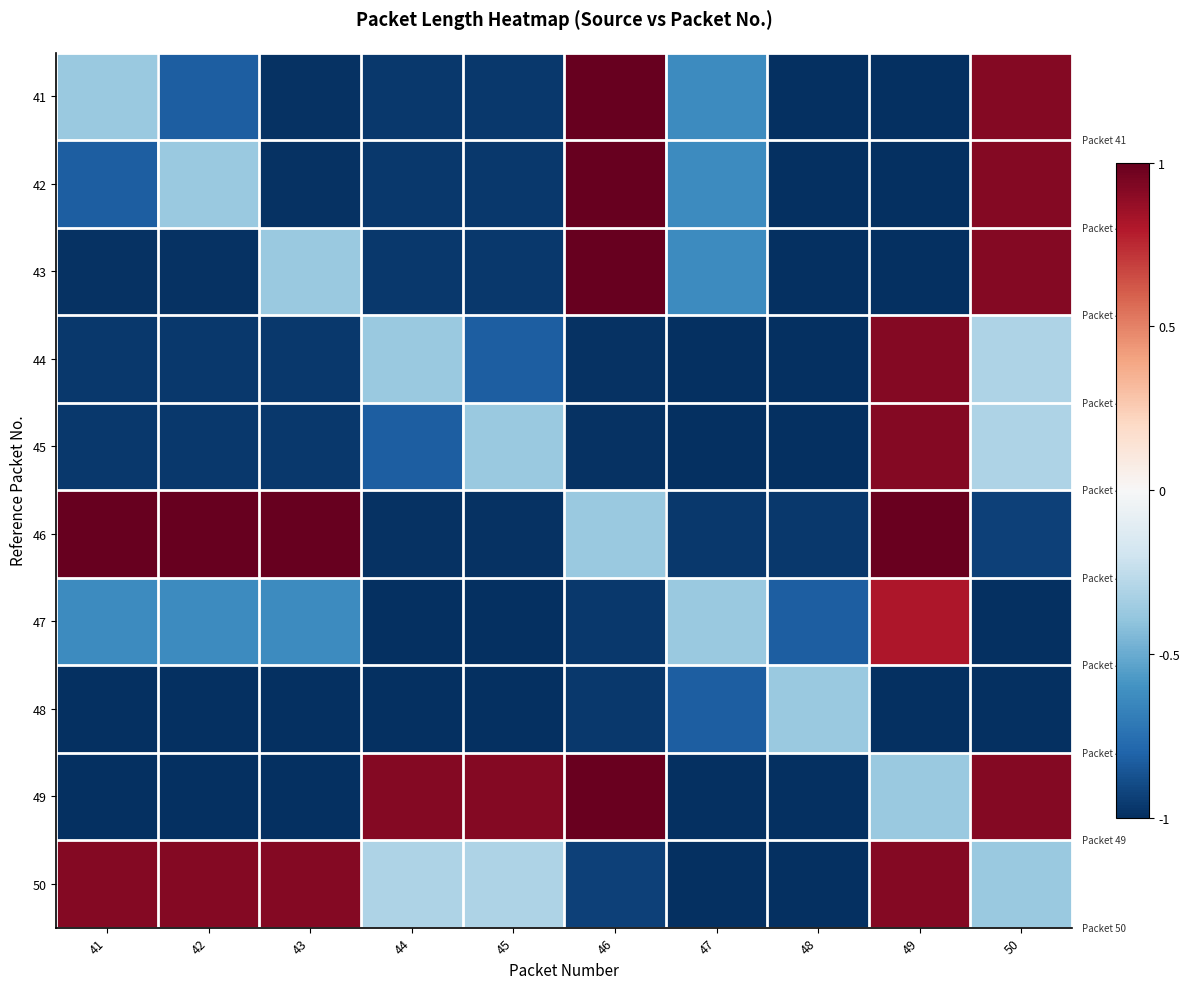

Reading left to right, transcribe all the data shown in this chart.

41: 41=-0.4	42=-0.8	43=-1.0	44=-1.0	45=-1.0	46=1.0	47=-0.6	48=-1.0	49=-1.0	50=0.9
42: 41=-0.8	42=-0.4	43=-1.0	44=-1.0	45=-1.0	46=1.0	47=-0.6	48=-1.0	49=-1.0	50=0.9
43: 41=-1.0	42=-1.0	43=-0.4	44=-1.0	45=-1.0	46=1.0	47=-0.6	48=-1.0	49=-1.0	50=0.9
44: 41=-1.0	42=-1.0	43=-1.0	44=-0.4	45=-0.8	46=-1.0	47=-1.0	48=-1.0	49=0.9	50=-0.3
45: 41=-1.0	42=-1.0	43=-1.0	44=-0.8	45=-0.4	46=-1.0	47=-1.0	48=-1.0	49=0.9	50=-0.3
46: 41=1.0	42=1.0	43=1.0	44=-1.0	45=-1.0	46=-0.4	47=-1.0	48=-1.0	49=1.0	50=-0.9
47: 41=-0.6	42=-0.6	43=-0.6	44=-1.0	45=-1.0	46=-1.0	47=-0.4	48=-0.8	49=0.8	50=-1.0
48: 41=-1.0	42=-1.0	43=-1.0	44=-1.0	45=-1.0	46=-1.0	47=-0.8	48=-0.4	49=-1.0	50=-1.0
49: 41=-1.0	42=-1.0	43=-1.0	44=0.9	45=0.9	46=1.0	47=-1.0	48=-1.0	49=-0.4	50=0.9
50: 41=0.9	42=0.9	43=0.9	44=-0.3	45=-0.3	46=-0.9	47=-1.0	48=-1.0	49=0.9	50=-0.4